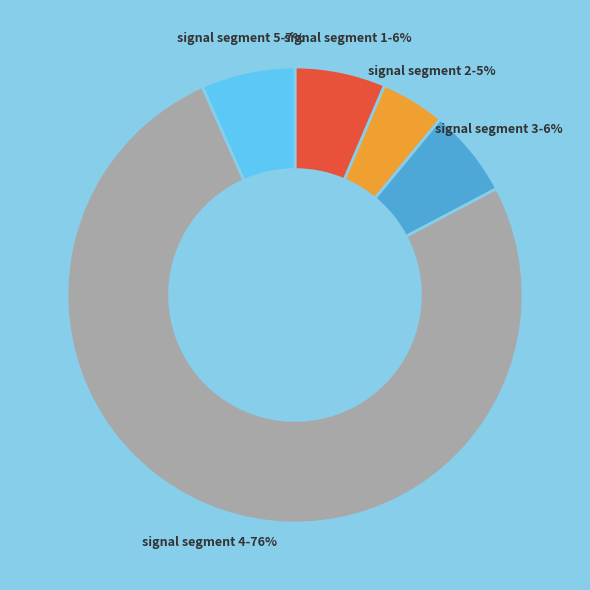

To the nearest percent, what is the average slice percentage?

20%